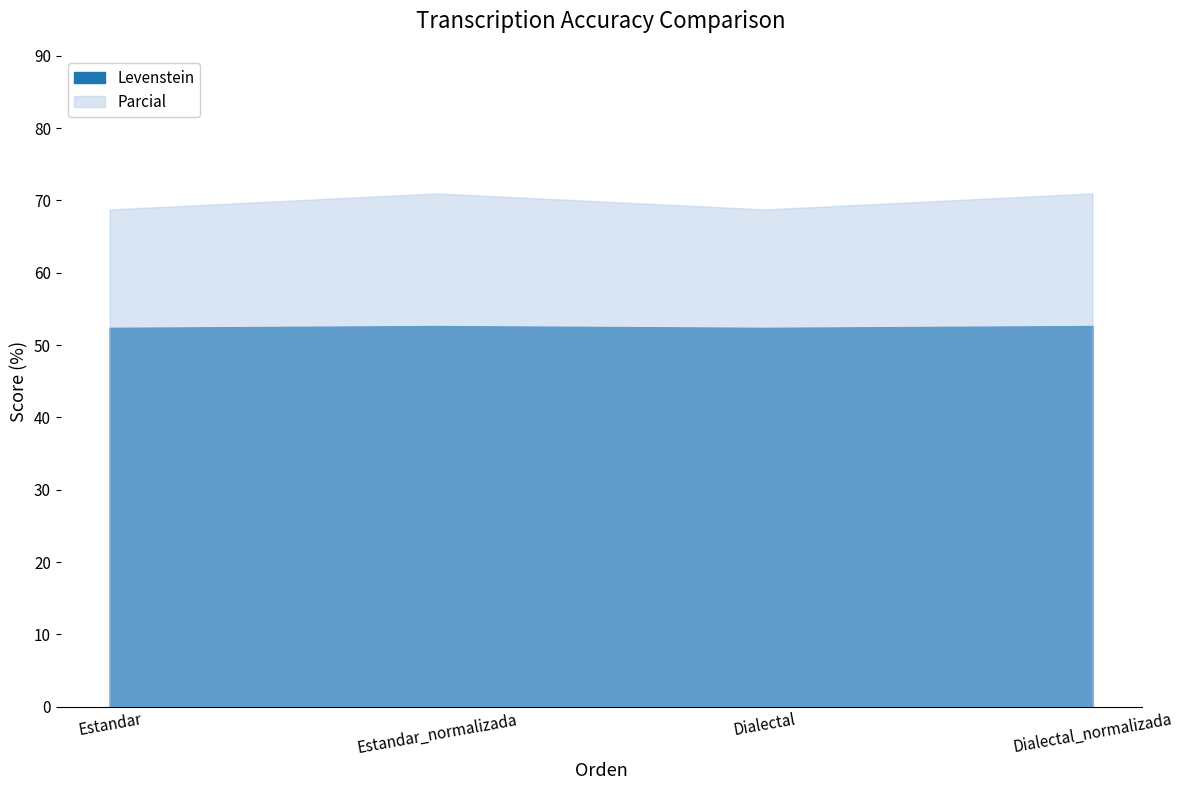

Reading right to left, extract all data points from this chart.

Levenstein: 52.6	52.4	52.6	52.4
Parcial: 71.0	68.8	71.0	68.8